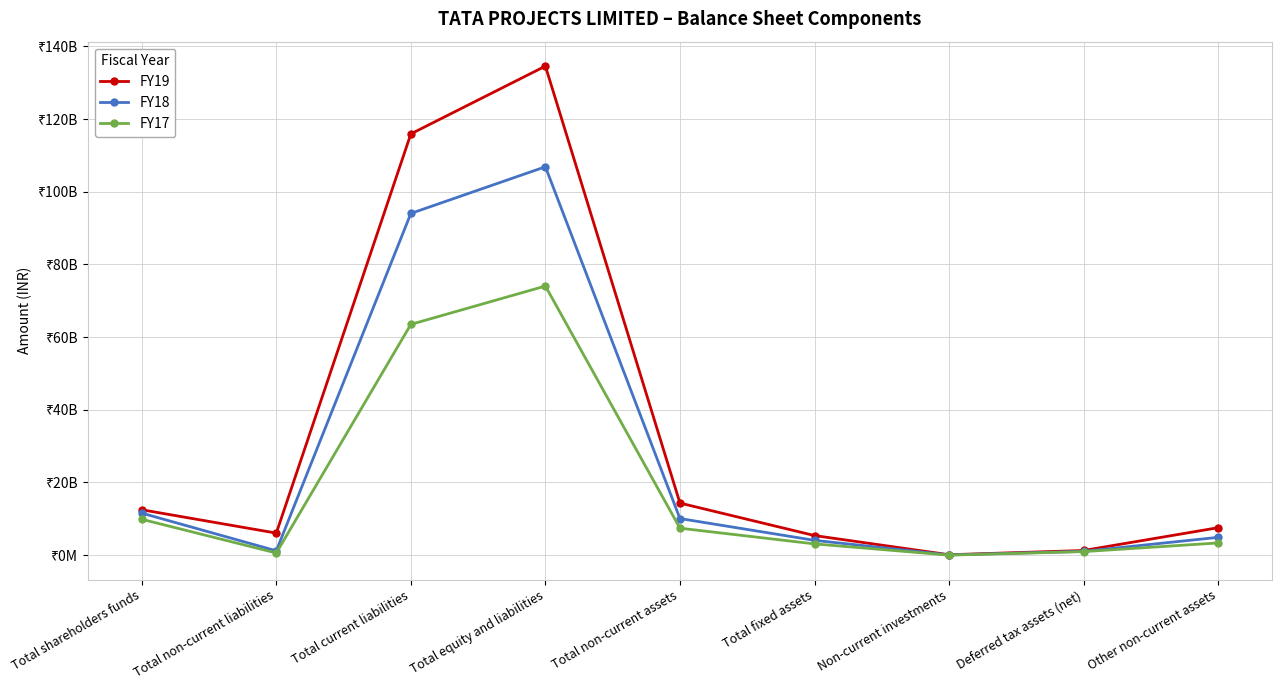

Does the chart have visible grid lines?

Yes